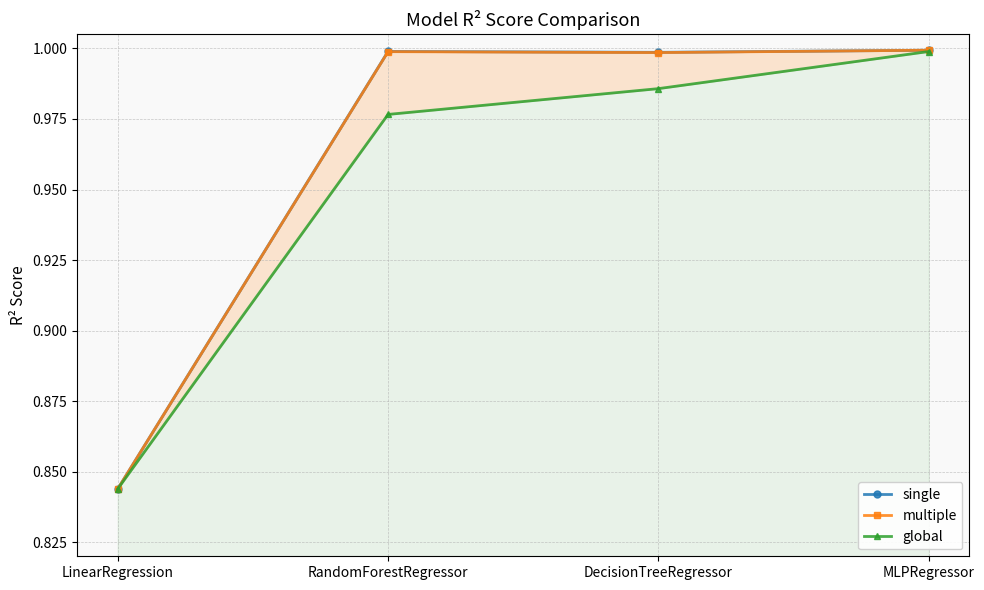

True or false: single has a value of 1.0 at RandomForestRegressor.

True